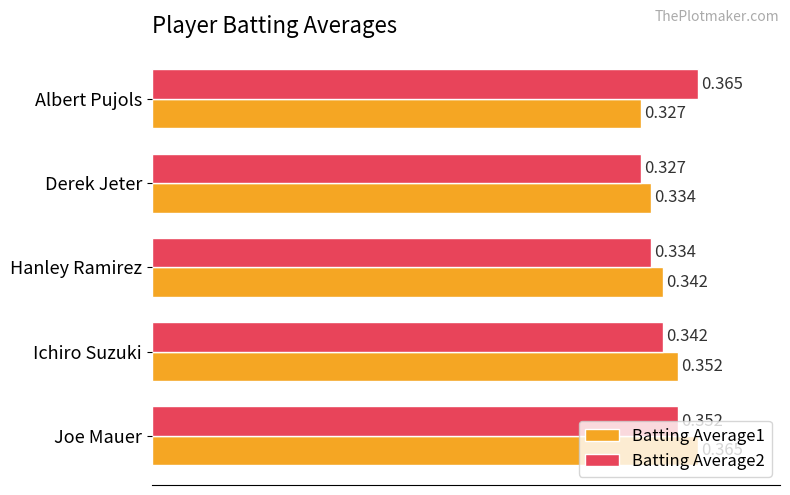

At which label is Batting Average2 closest to 0?

Derek Jeter